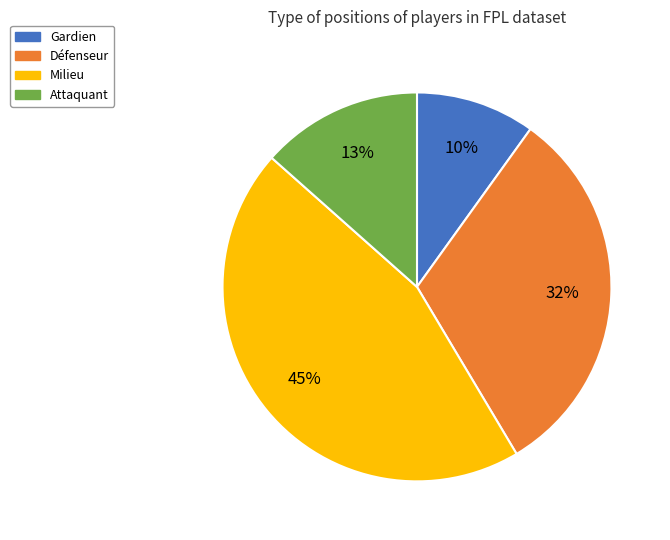

How many slices are in this pie chart?

4